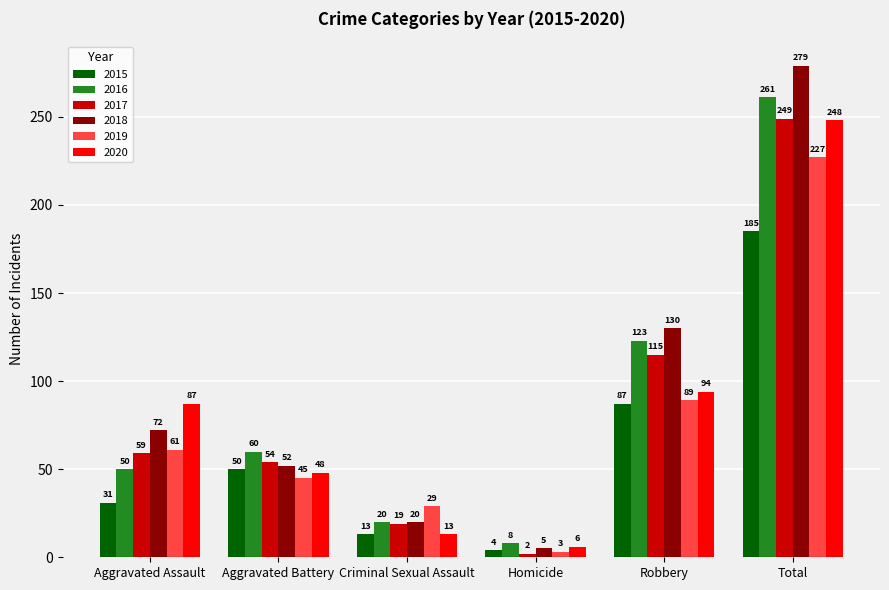

Reading left to right, what are all the values shown in this chart?

2015: Aggravated Assault=31	Aggravated Battery=50	Criminal Sexual Assault=13	Homicide=4	Robbery=87	Total=185
2016: Aggravated Assault=50	Aggravated Battery=60	Criminal Sexual Assault=20	Homicide=8	Robbery=123	Total=261
2017: Aggravated Assault=59	Aggravated Battery=54	Criminal Sexual Assault=19	Homicide=2	Robbery=115	Total=249
2018: Aggravated Assault=72	Aggravated Battery=52	Criminal Sexual Assault=20	Homicide=5	Robbery=130	Total=279
2019: Aggravated Assault=61	Aggravated Battery=45	Criminal Sexual Assault=29	Homicide=3	Robbery=89	Total=227
2020: Aggravated Assault=87	Aggravated Battery=48	Criminal Sexual Assault=13	Homicide=6	Robbery=94	Total=248